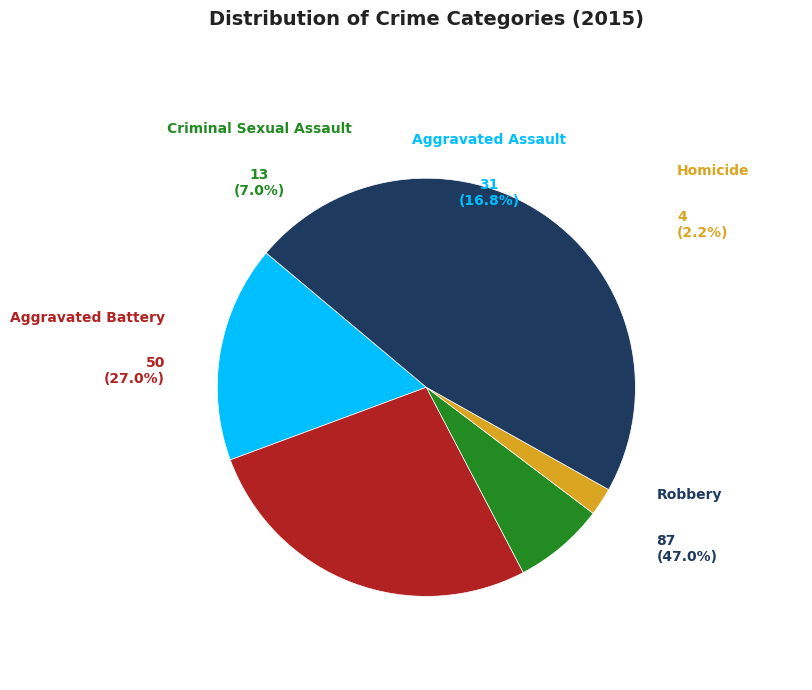

What is the total percentage of Aggravated Battery and Homicide?

29.2%